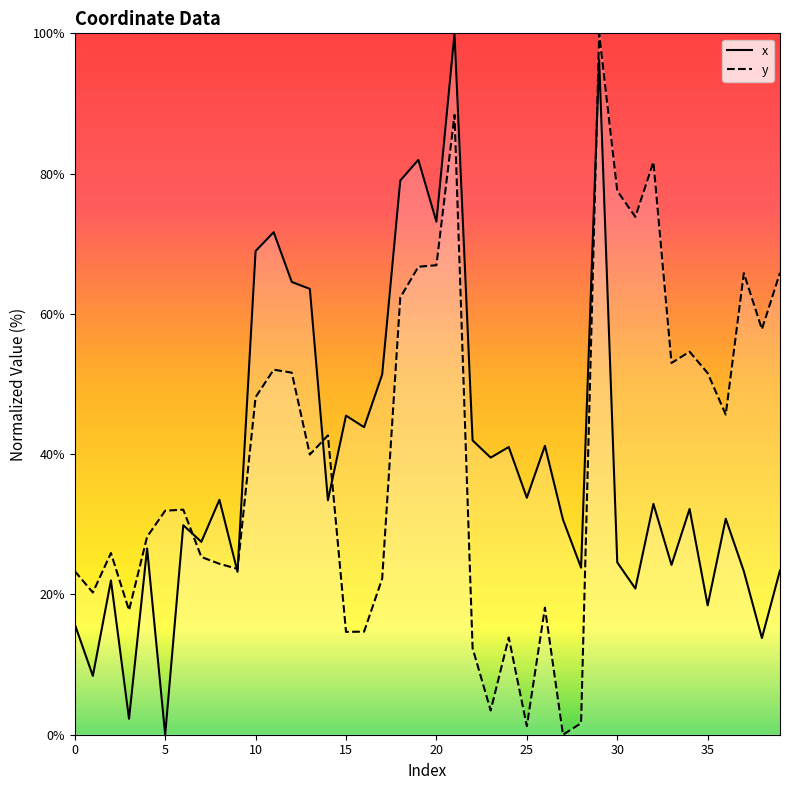

Where is x nearest to the value 50?

17